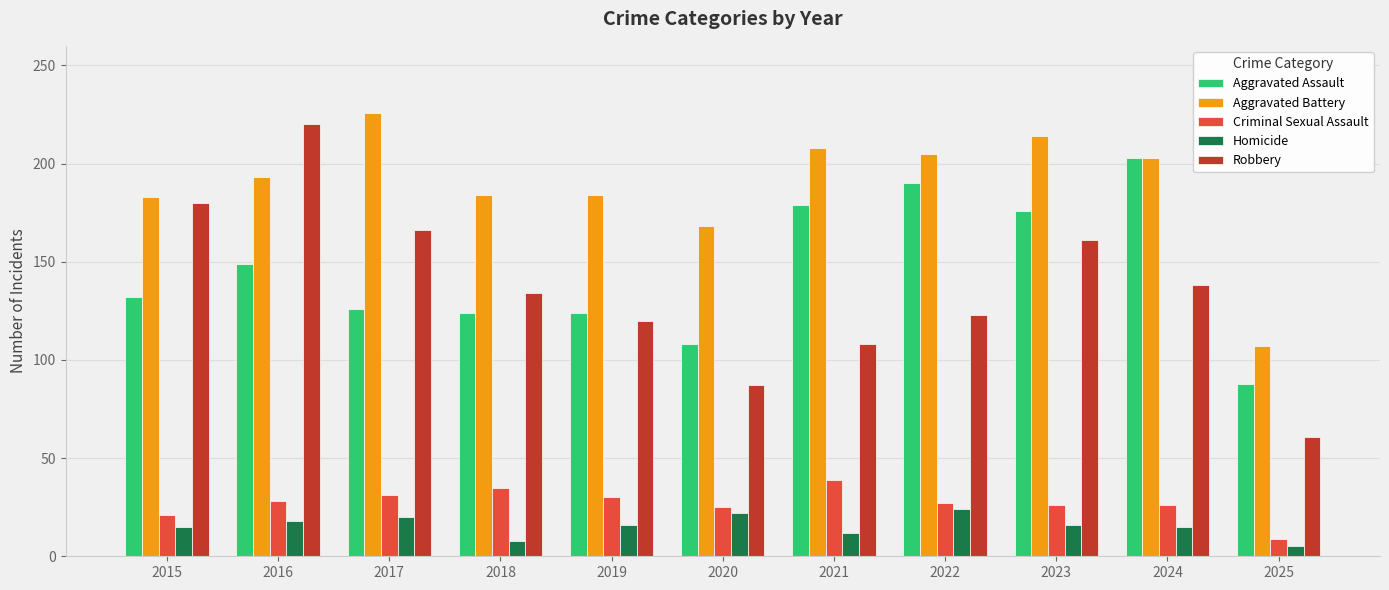

Which series has the widest spread of values?

Robbery